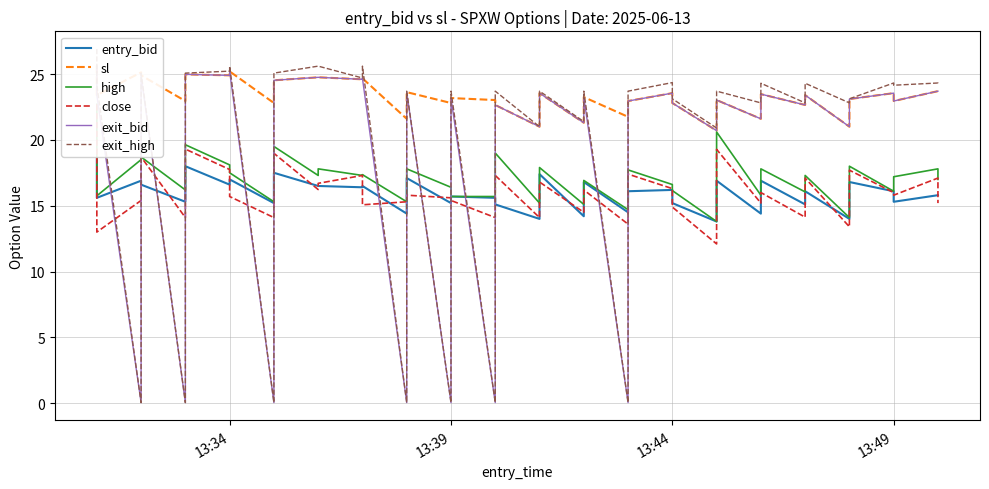

What are all the series names shown in the legend?

entry_bid, sl, high, close, exit_bid, exit_high